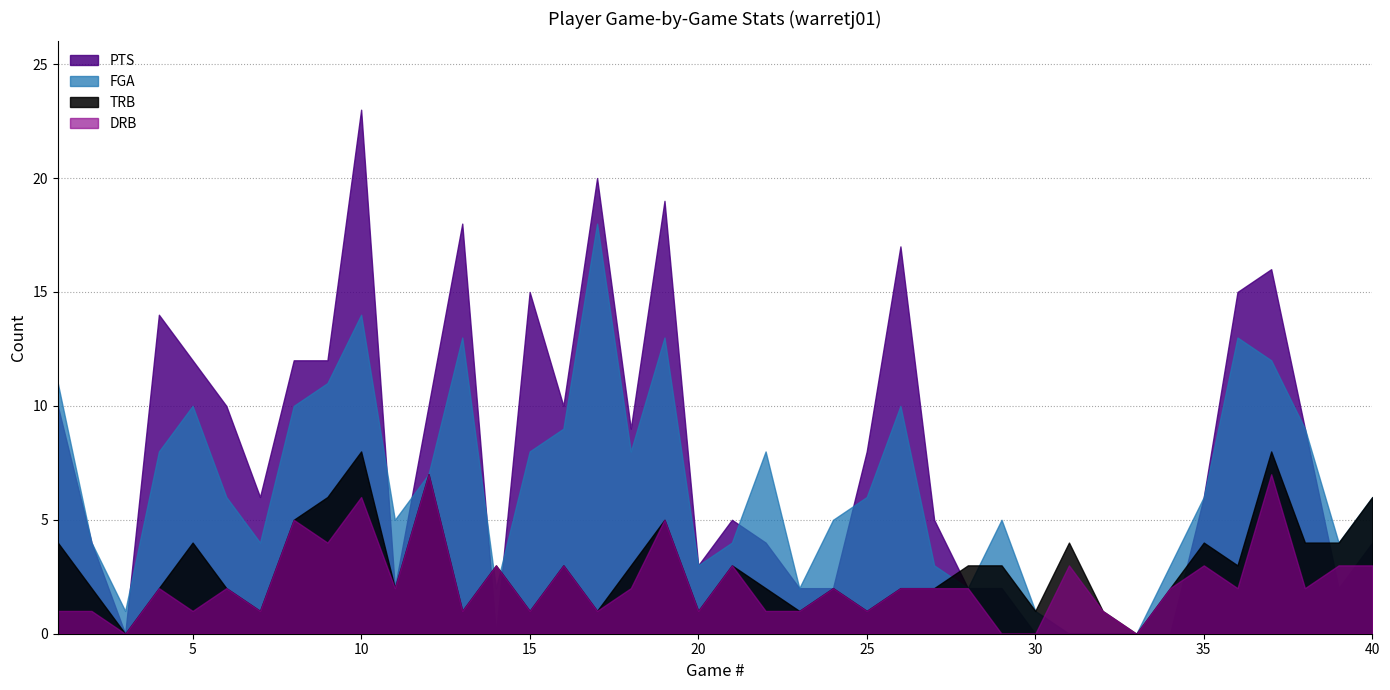

What is the maximum value for PTS?

23